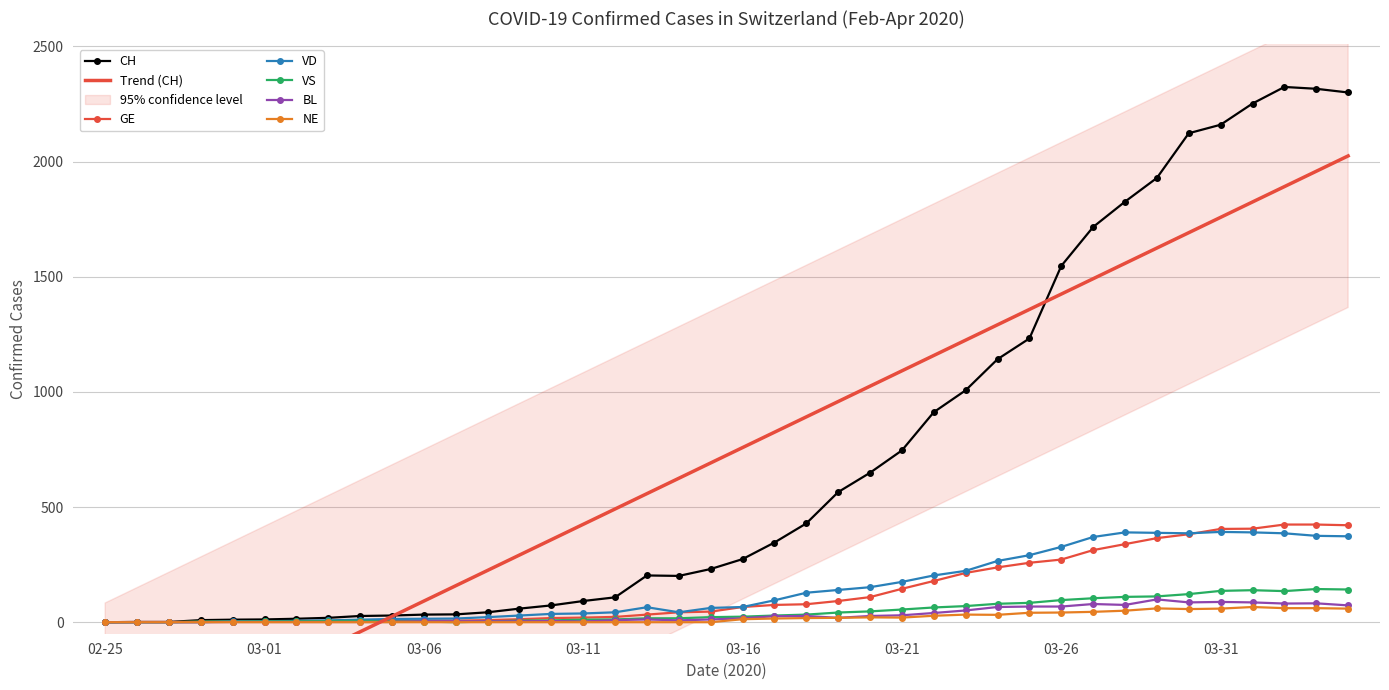

Is this an area chart (filled region under the line)?

No